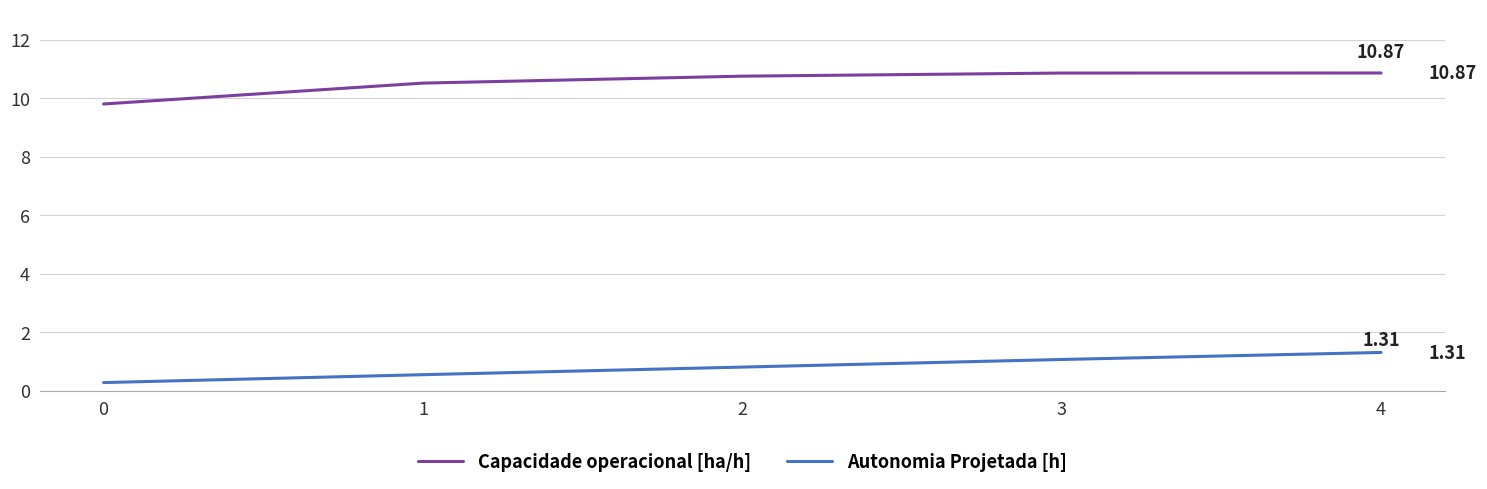

At how many categories does at least one series exceed 3?

5